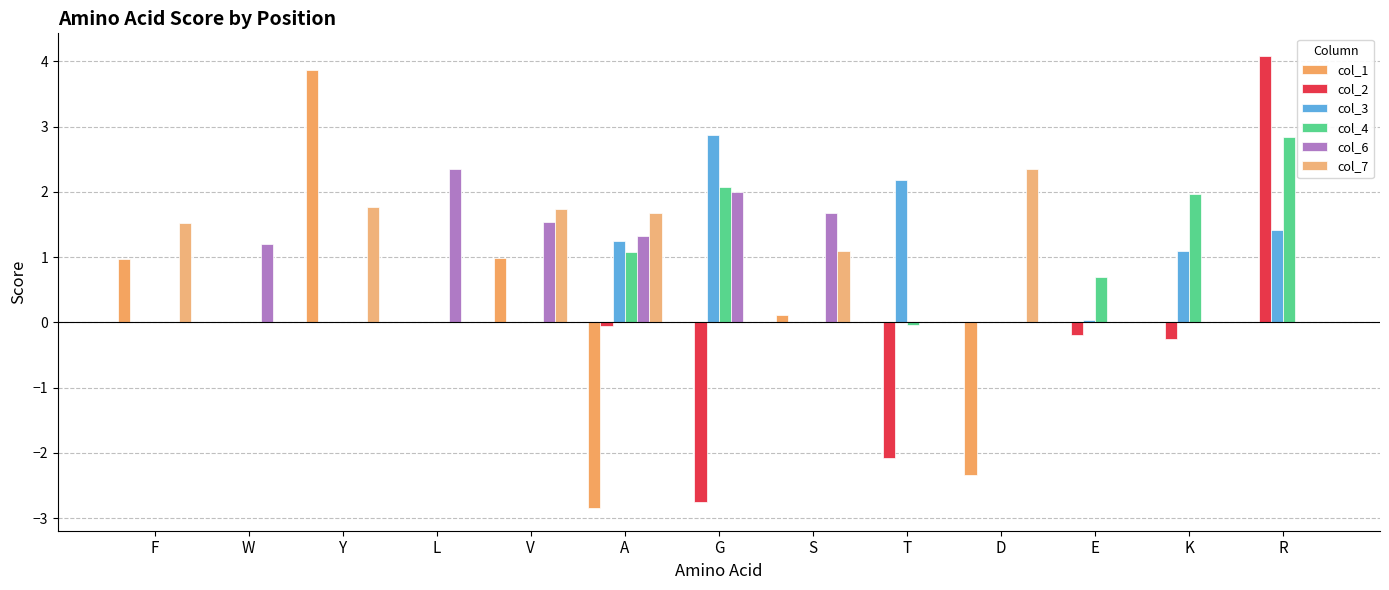

True or false: col_3 has a value of 1.4 at R.

True